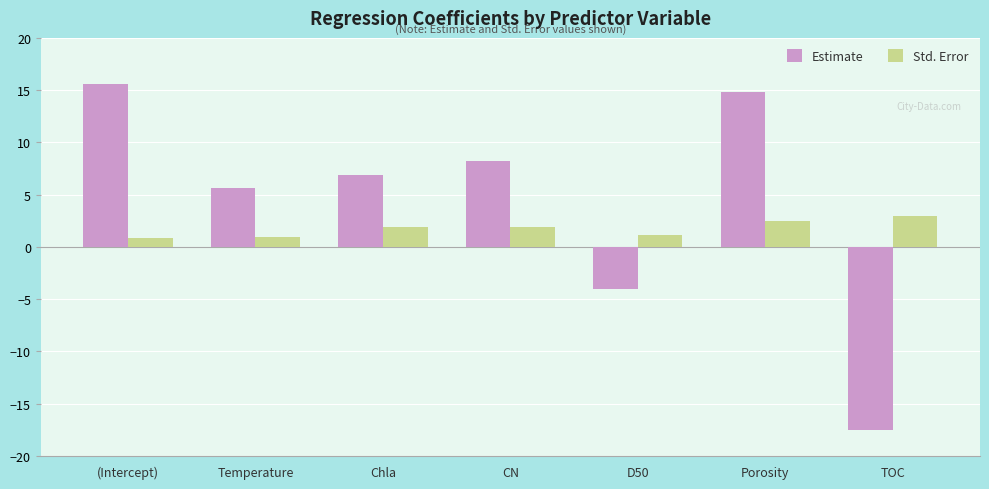

What are all the series names shown in the legend?

Estimate, Std. Error